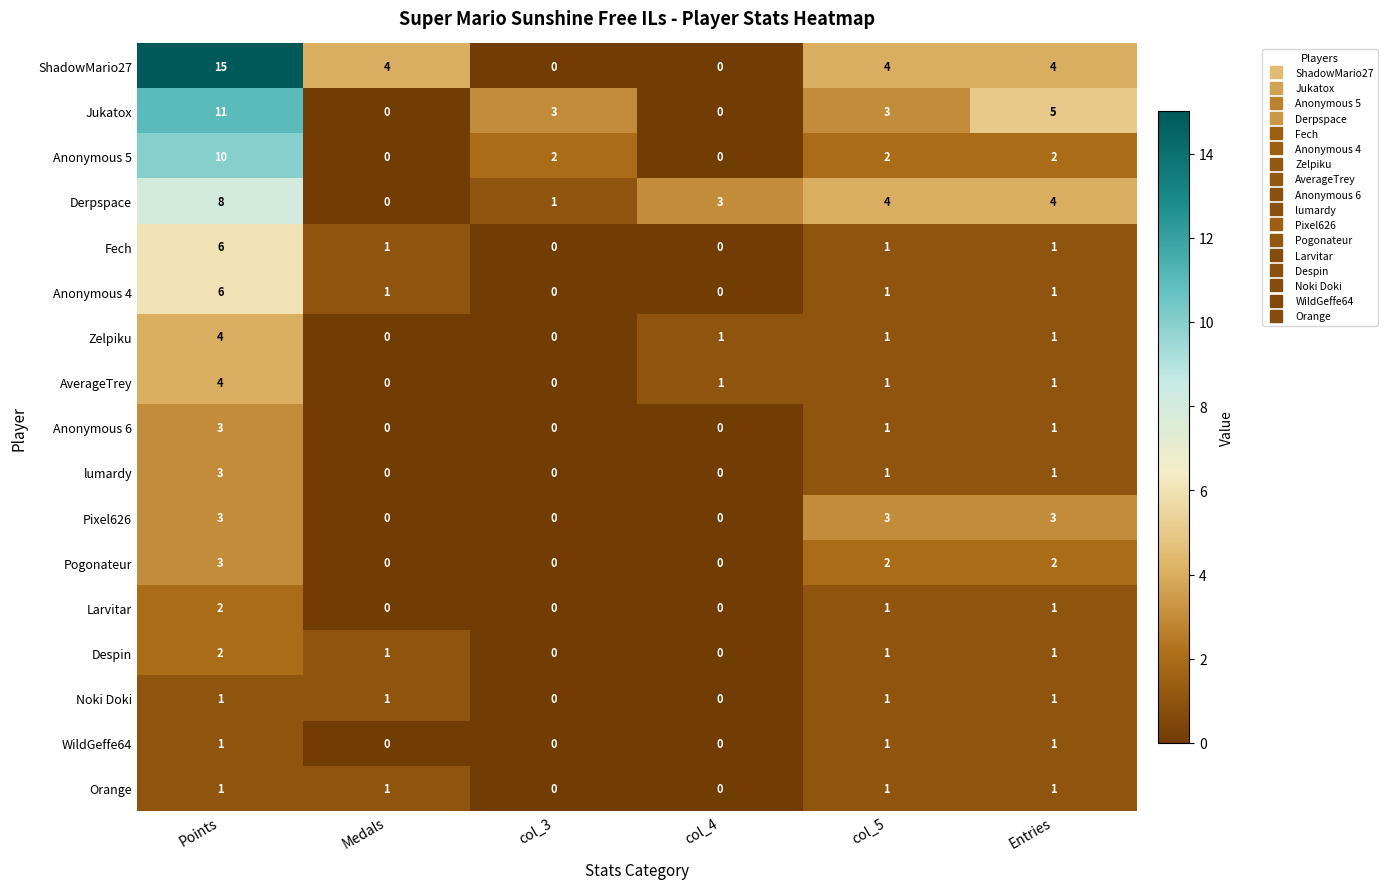

Which series changed the most between Medals and col_3?

ShadowMario27